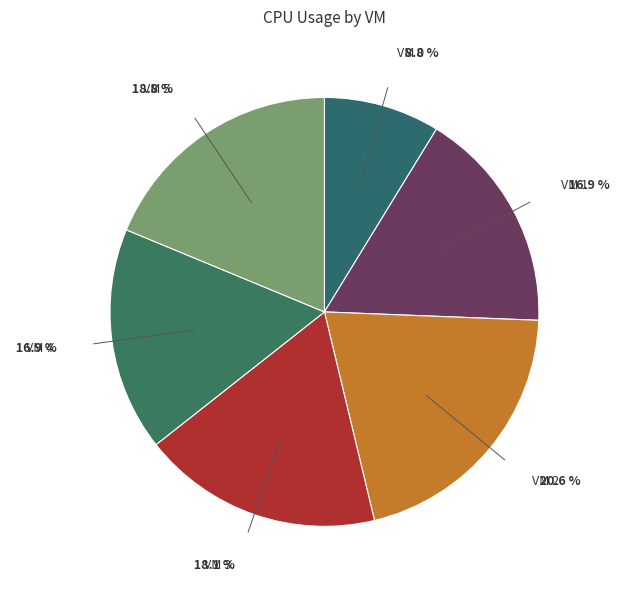

True or false: VM 1 accounts for 17% of the total.

True